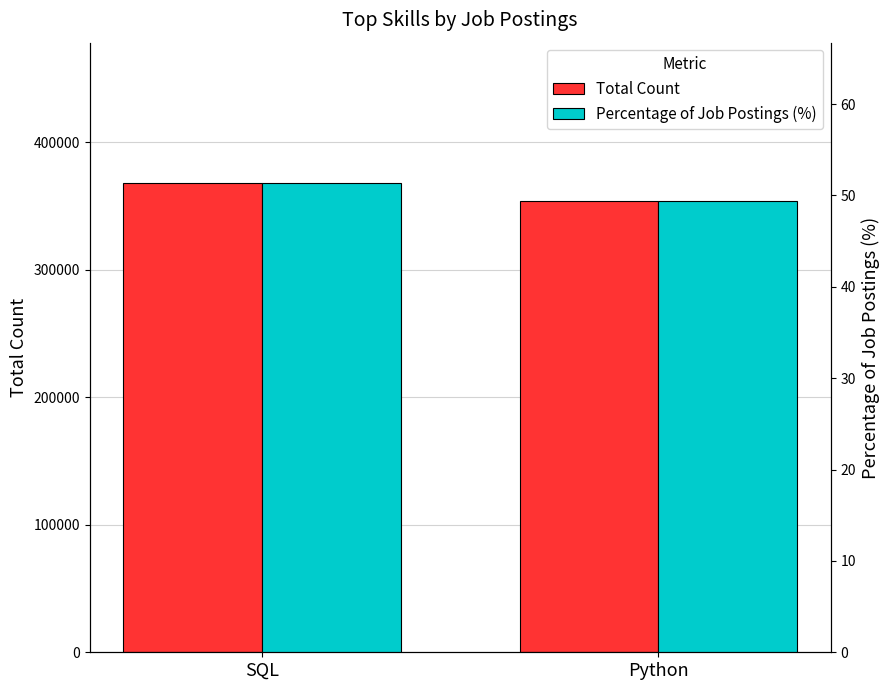

The Total Count series shows 640840.9 at SQL. True or false?

False